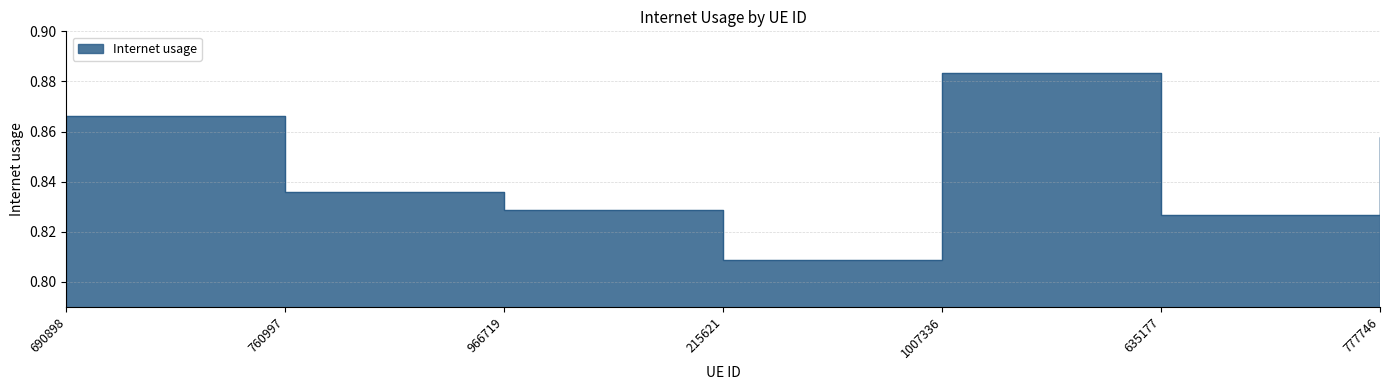

Between 215621 and 1007336, which is larger?

1007336